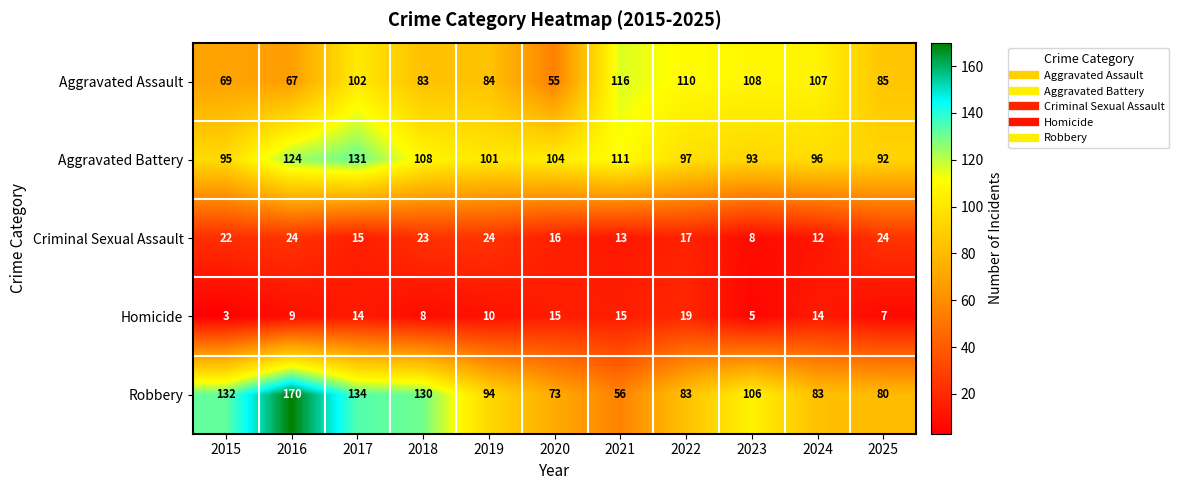

Which category has the highest value in the Aggravated Battery series?

2017